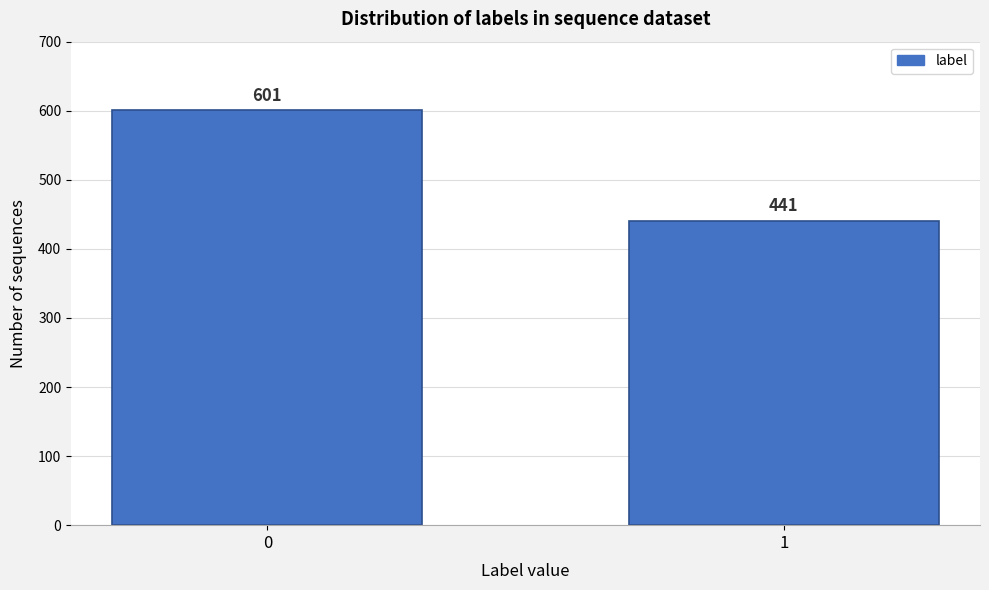

Reading left to right, what are all the values shown in this chart?

0=601	1=441